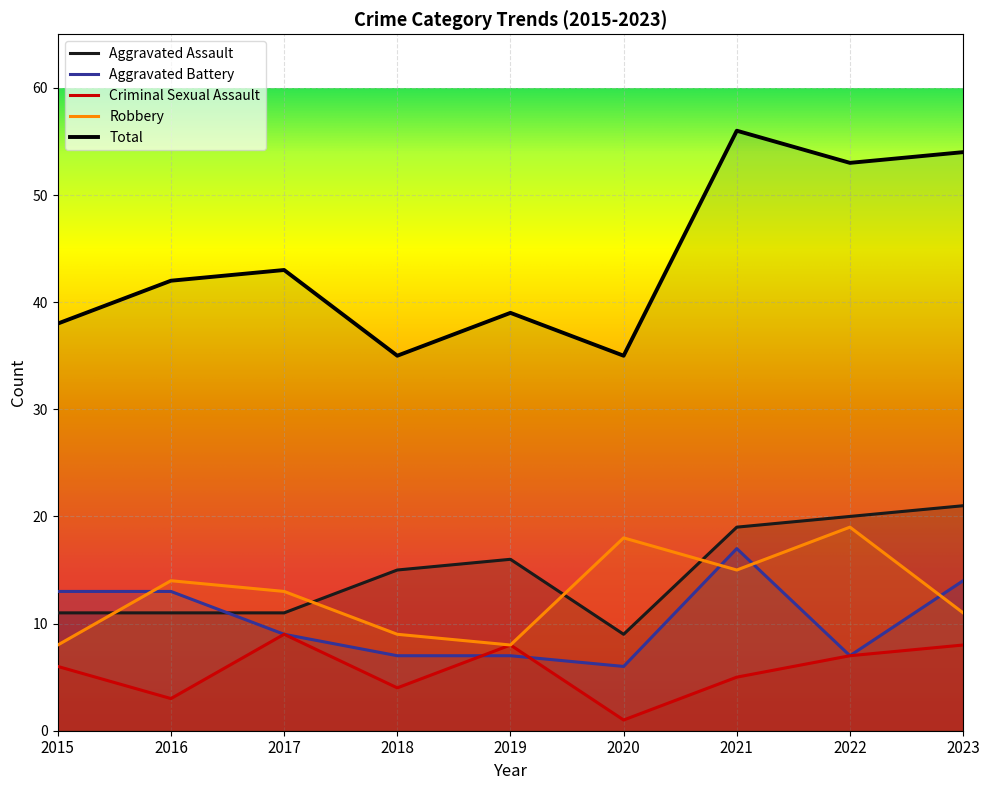

Which has a higher value, 2018 or 2015?

2018